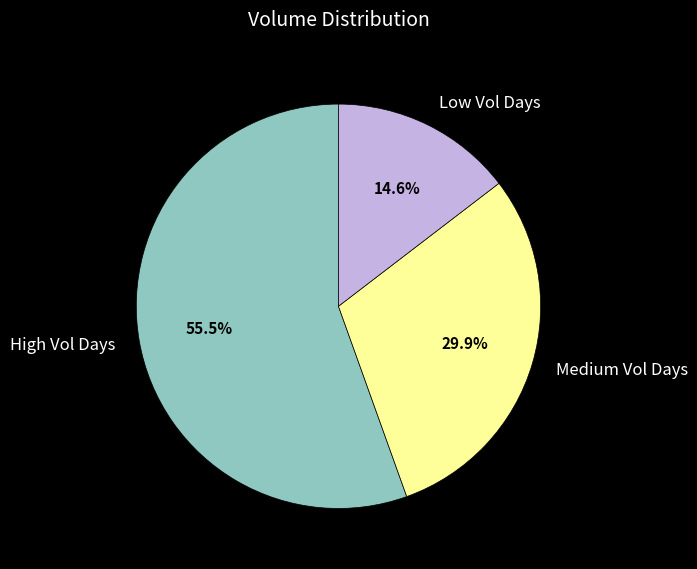

Does High Vol Days represent more than half of the total?

Yes